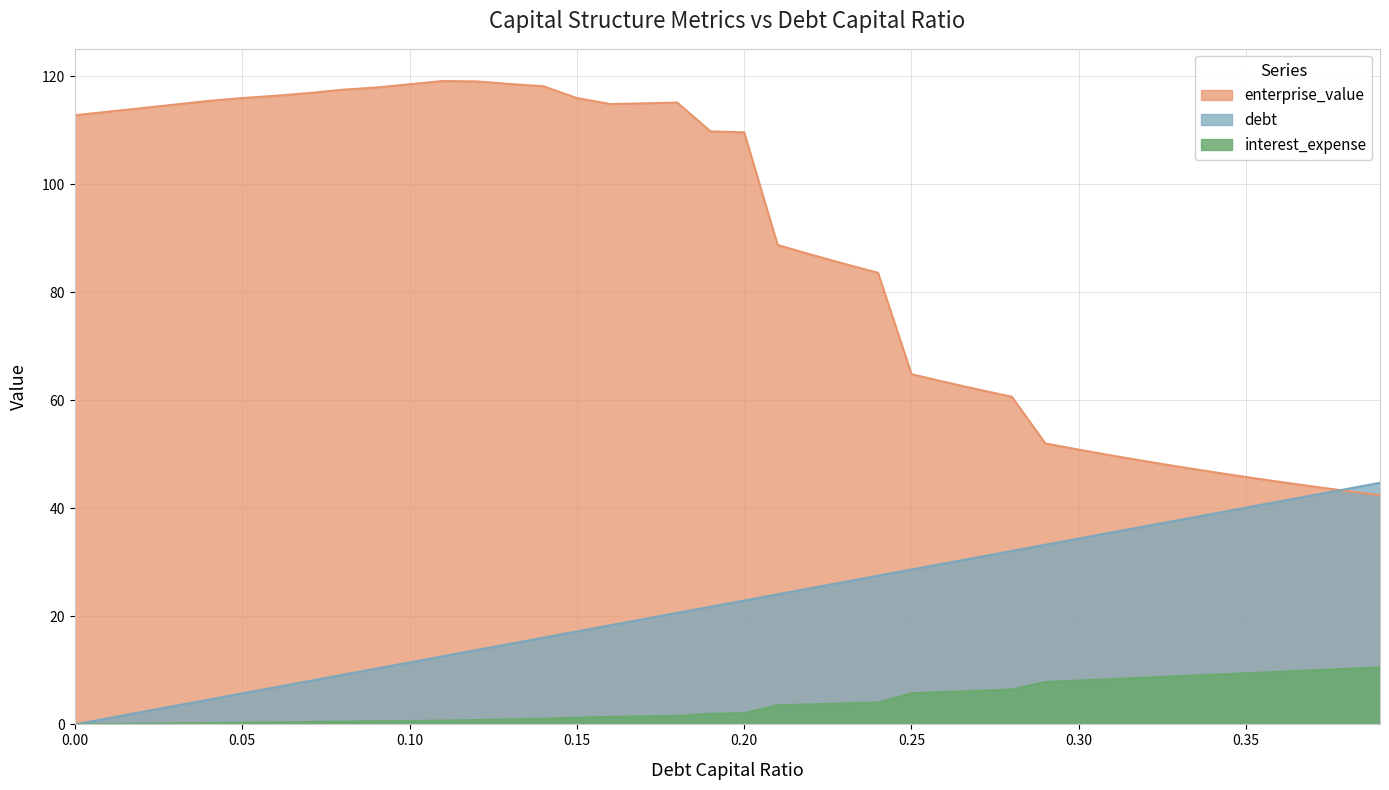

How many interior local valleys does the enterprise_value series have?

1